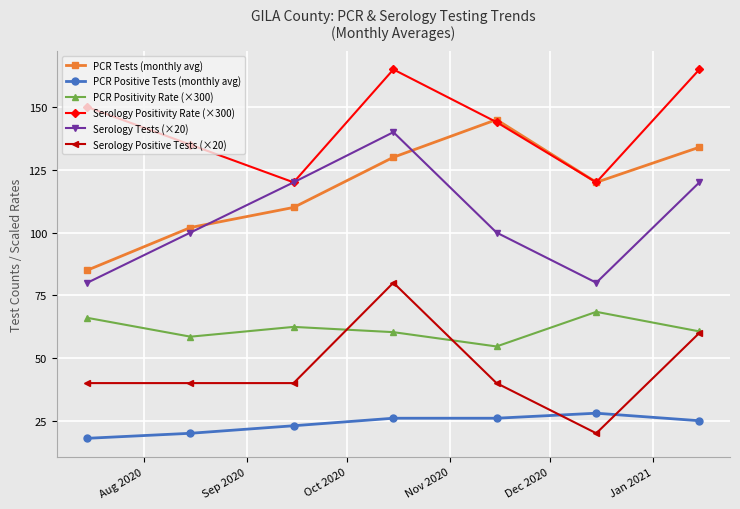

What is the value of the PCR Positivity Rate (×300) point at the 3rd from the left?

62.4